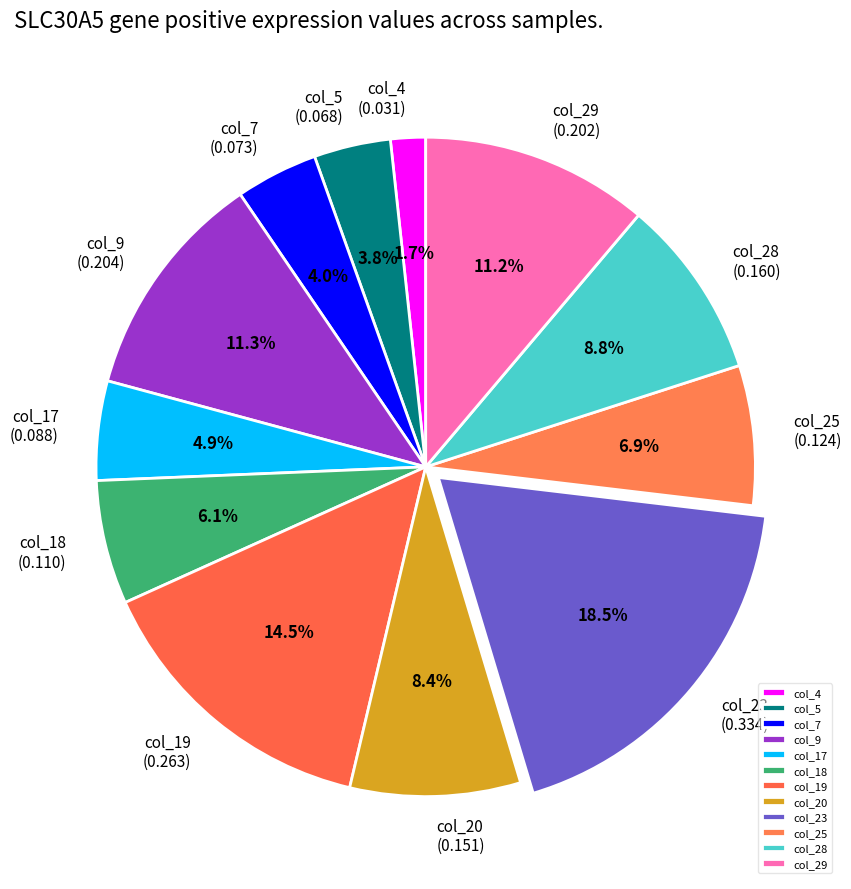

Is col_7 the majority of the pie?

No